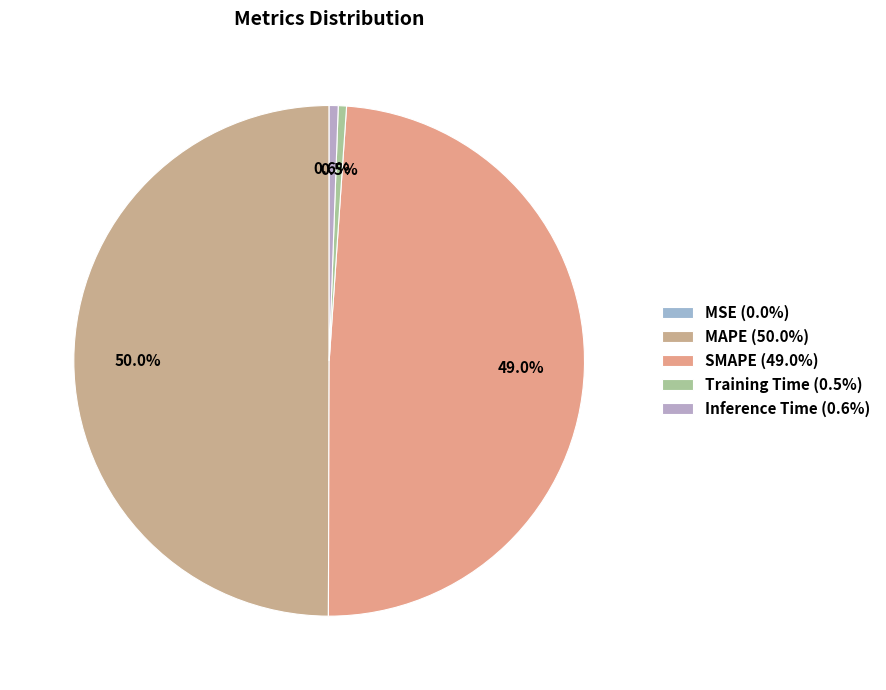

Does MAPE account for over 50% of the chart?

No